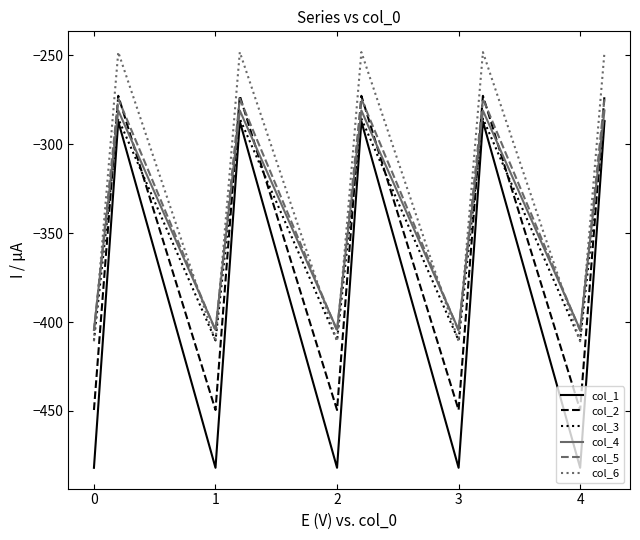

True or false: col_3 and col_5 cross at least once.

False